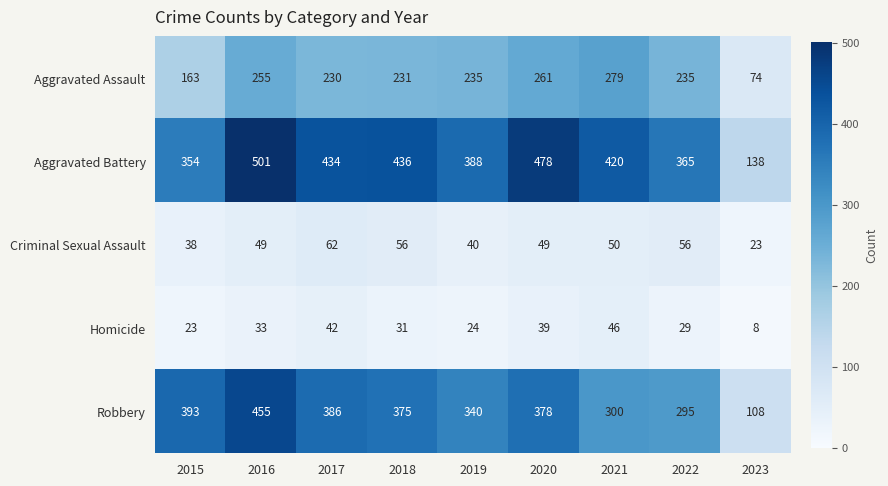

Which category has the lowest value across all series?

2023